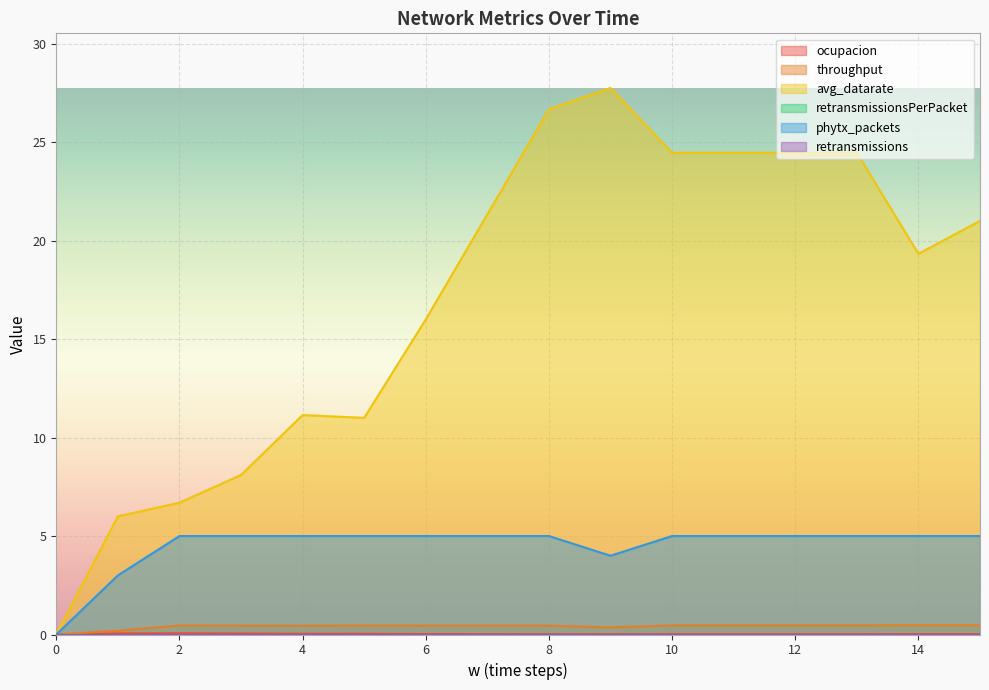

True or false: throughput has more than 1 points higher than both neighbors.

True